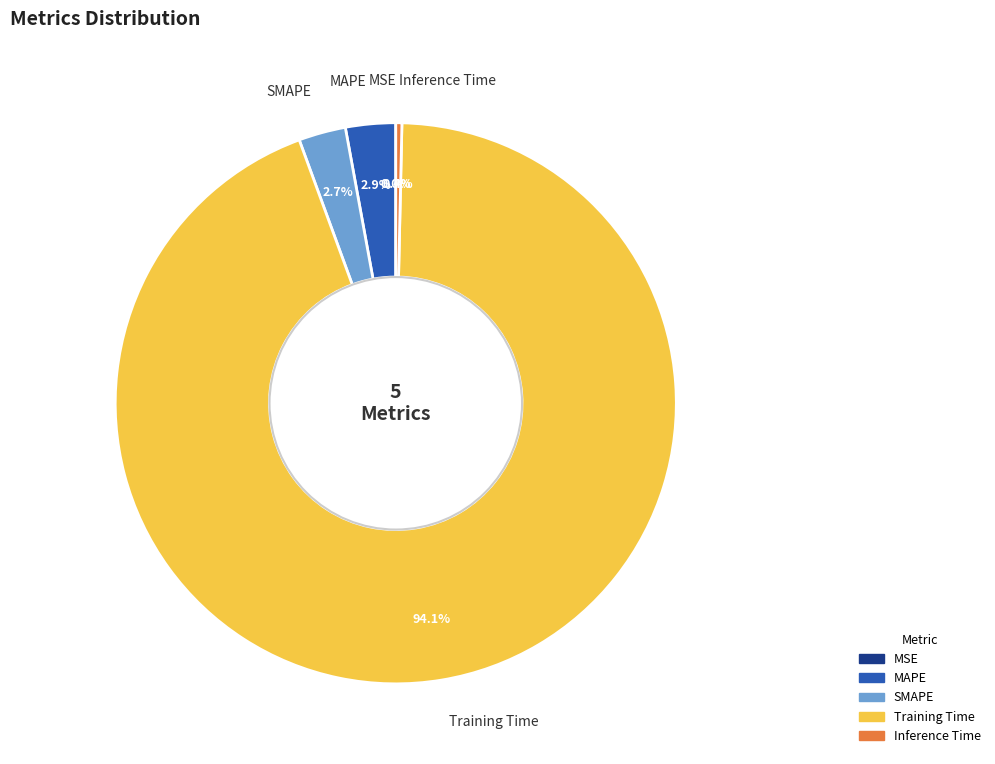

Which has a higher value, Inference Time or Training Time?

Training Time